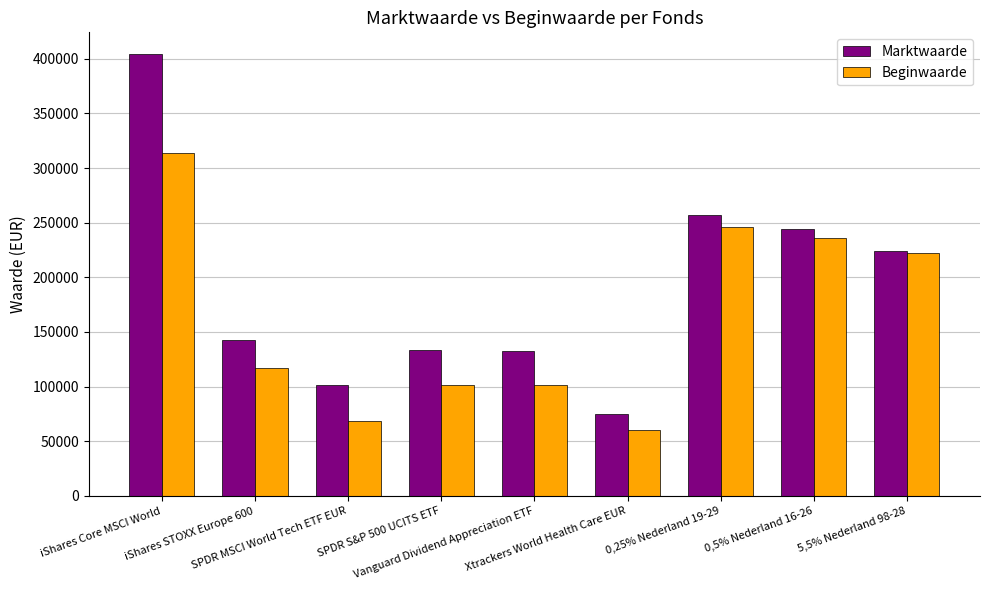

The value of Marktwaarde at Xtrackers World Health Care EUR is 114893. True or false?

False